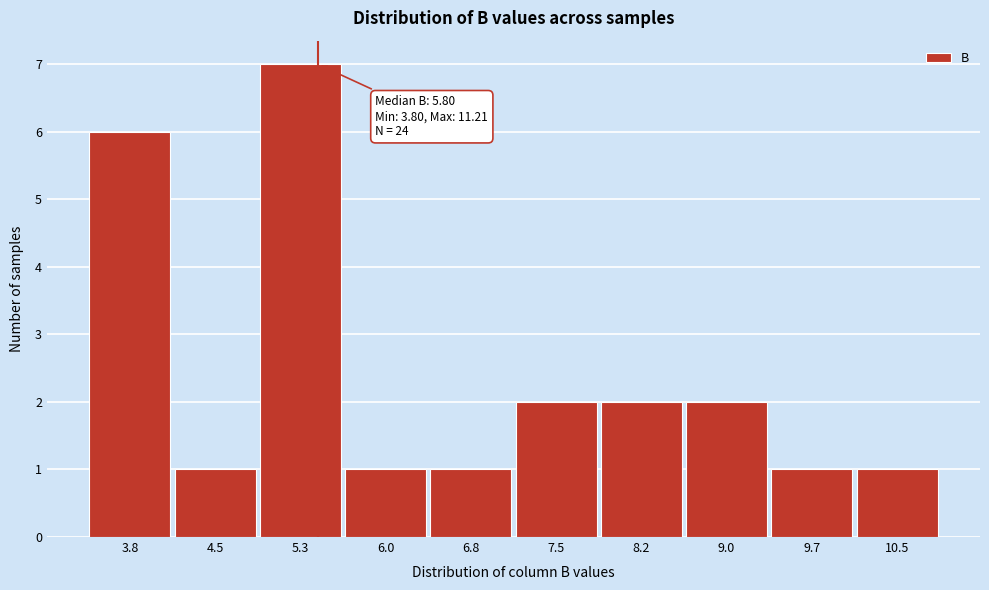

Reading left to right, what are all the values shown in this chart?

3.8=6	4.5=1	5.3=7	6.0=1	6.8=1	7.5=2	8.2=2	9.0=2	9.7=1	10.5=1